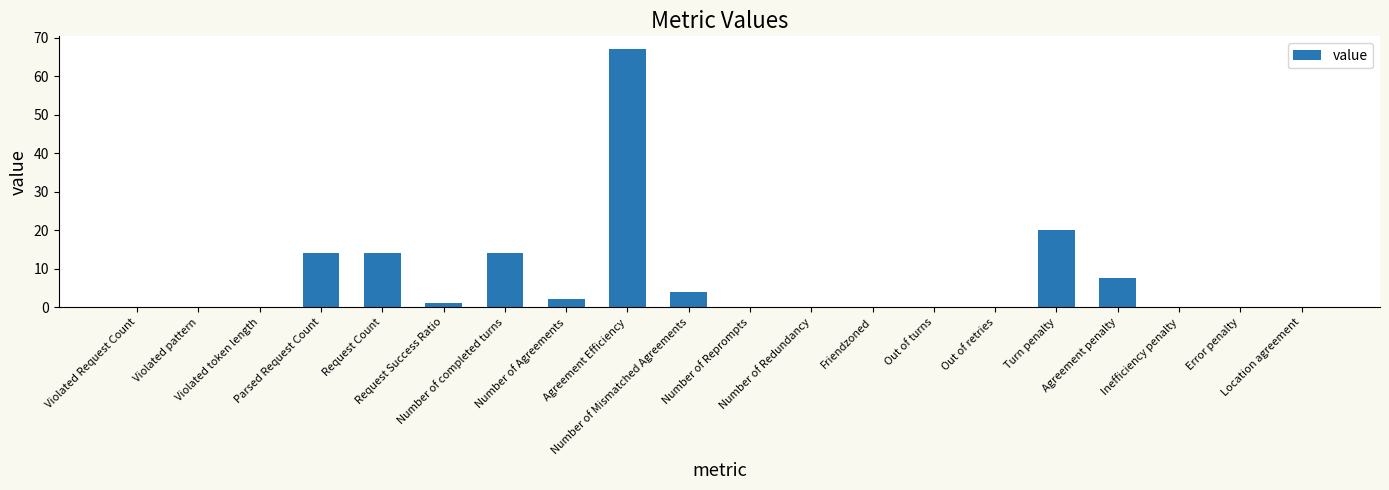

Does the chart contain stacked bars?

No